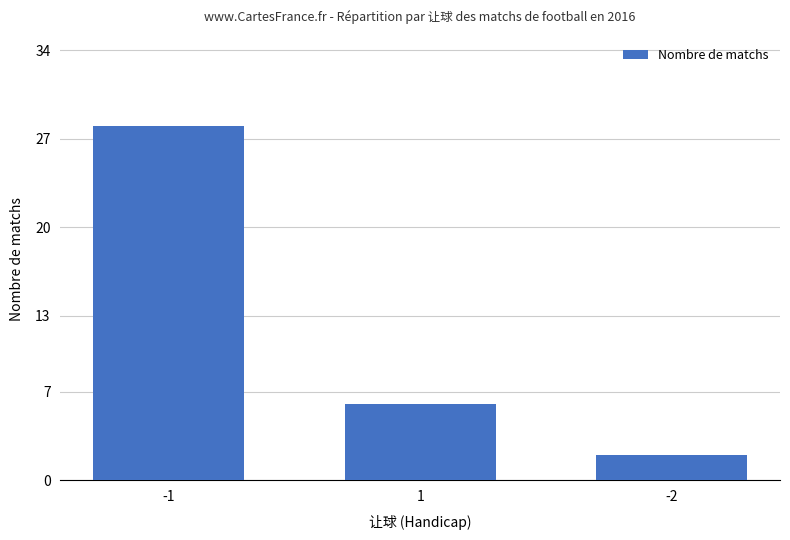

How many data points are less than 6?

1